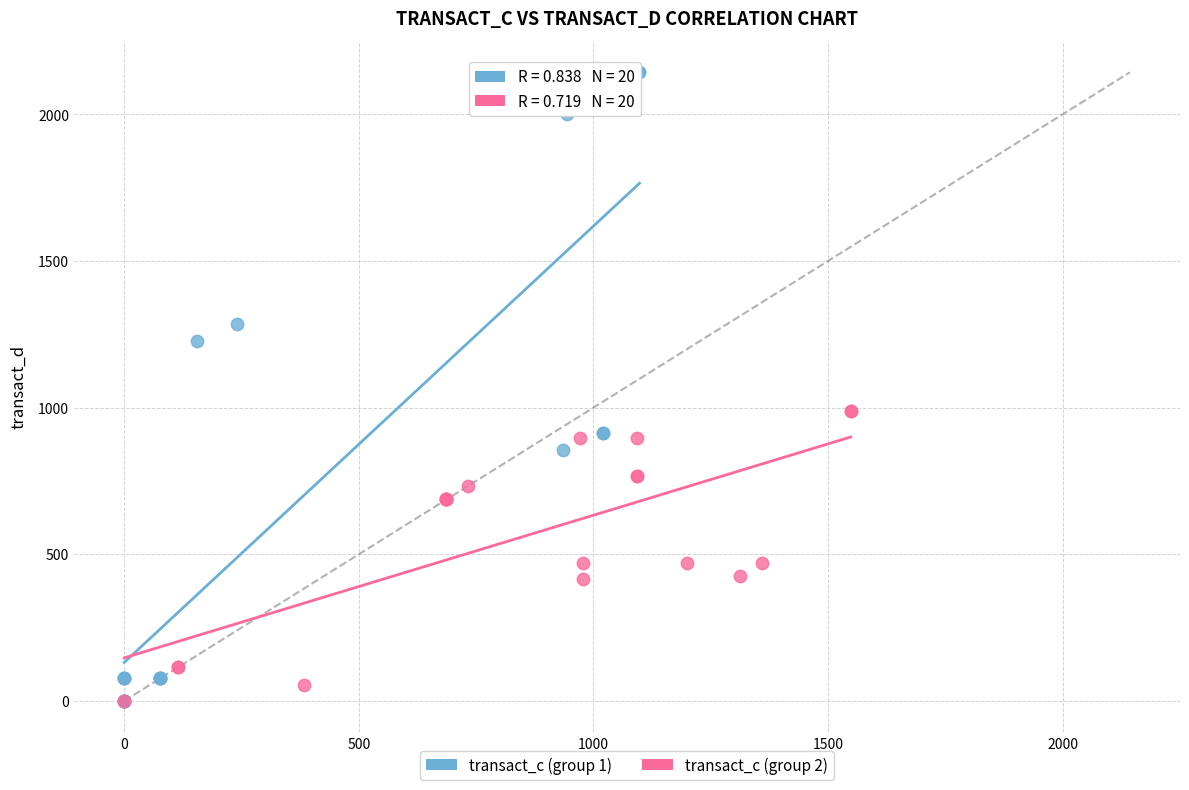

Which series has the largest Y range (max minus min)?

transact_c (group 1)